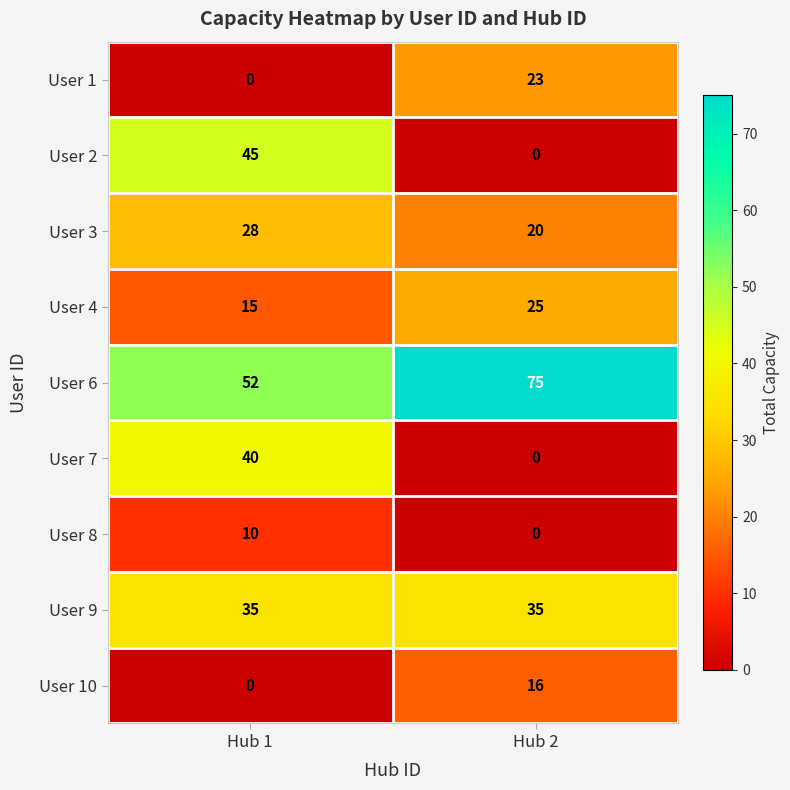

Which series changed the most between Hub 1 and Hub 2?

User 2